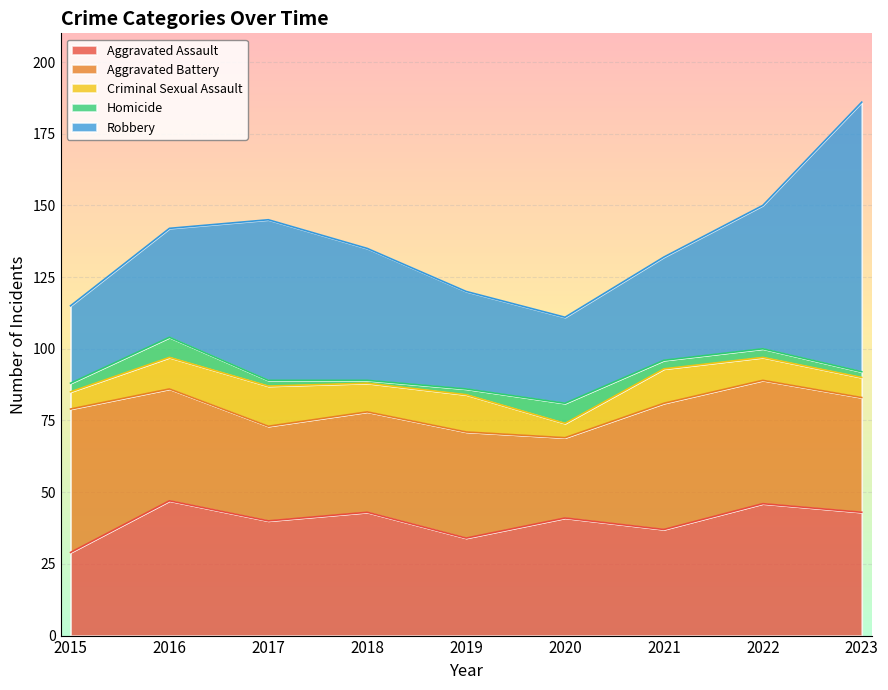

Which series has the widest spread of values?

Robbery